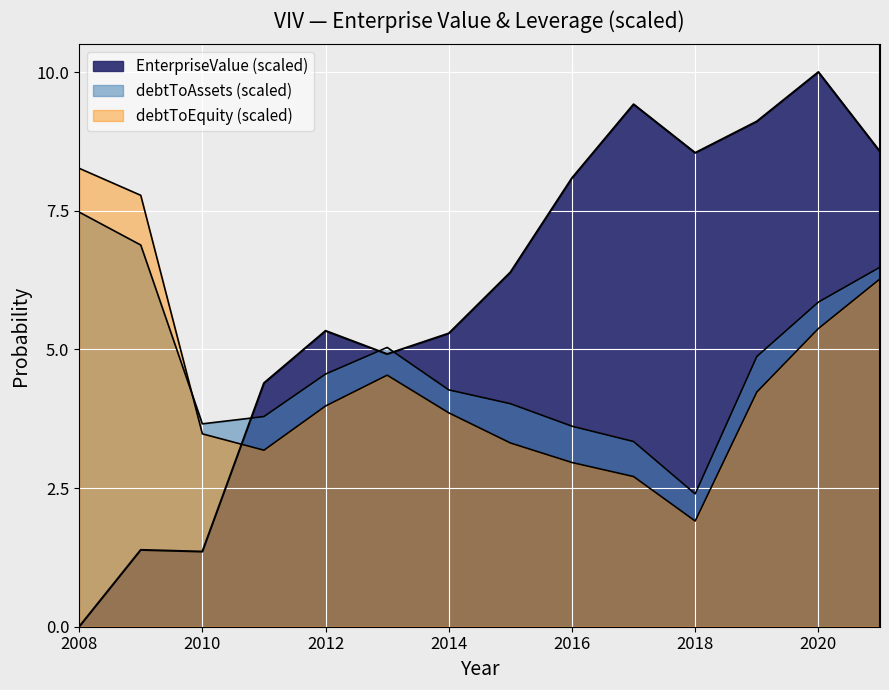

Rank the series by their maximum value, from lowest to highest.

debtToAssets, debtToEquity, EnterpriseValue